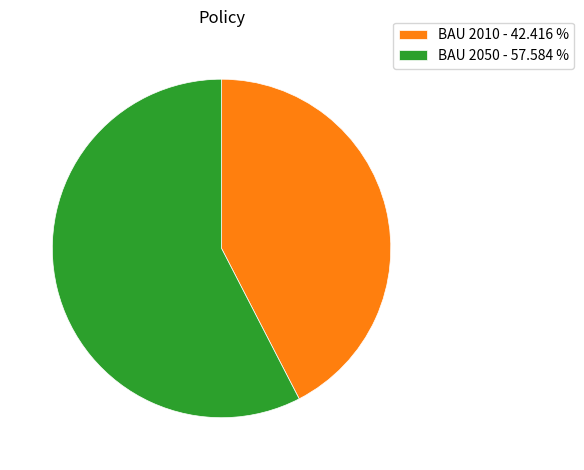

Which has a higher value, BAU 2010 or BAU 2050?

BAU 2050